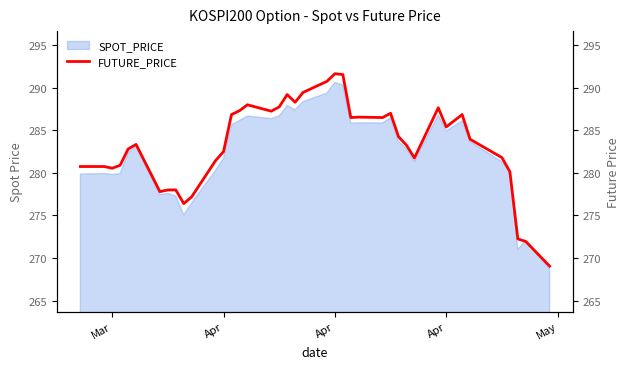

What is the average value?

283.3